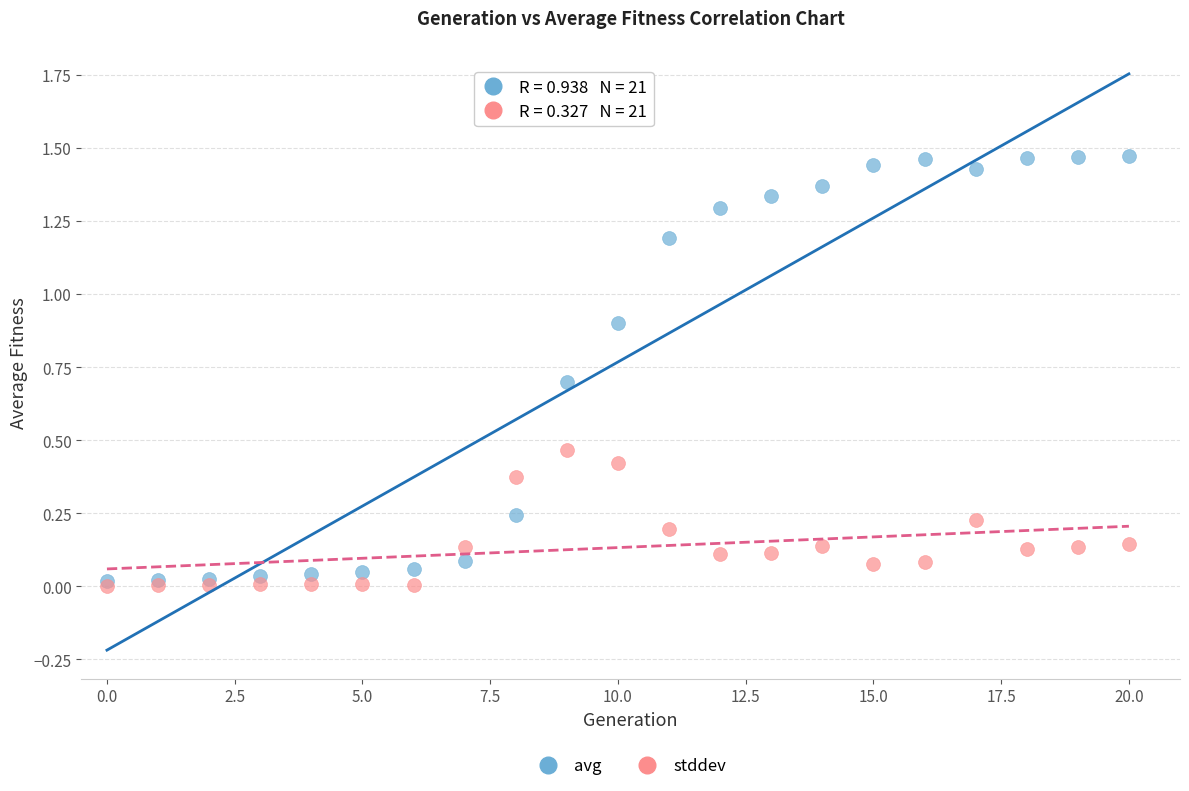

Which series contains the highest Y value?

avg